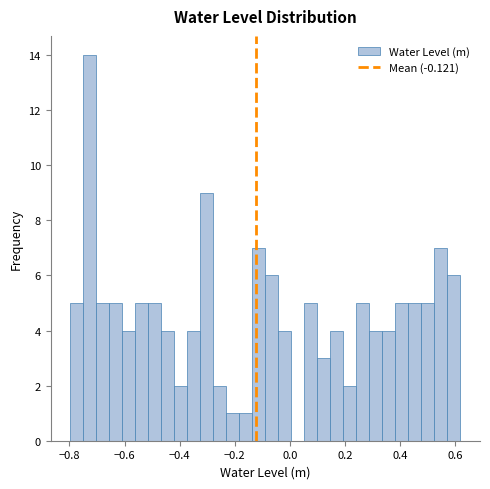

Around what value on the x-axis is the tallest bar? Give the approximate position of its centre, as read against the axis.

-0.72